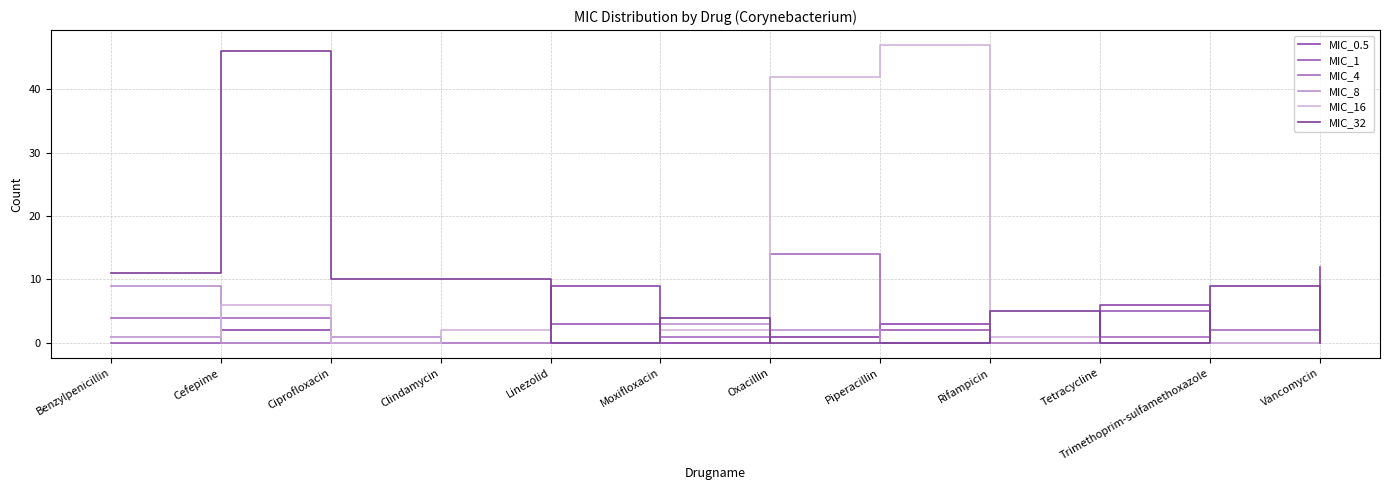

Is the value of MIC_0.5 at Clindamycin greater than the value of MIC_32 at Linezolid?

No